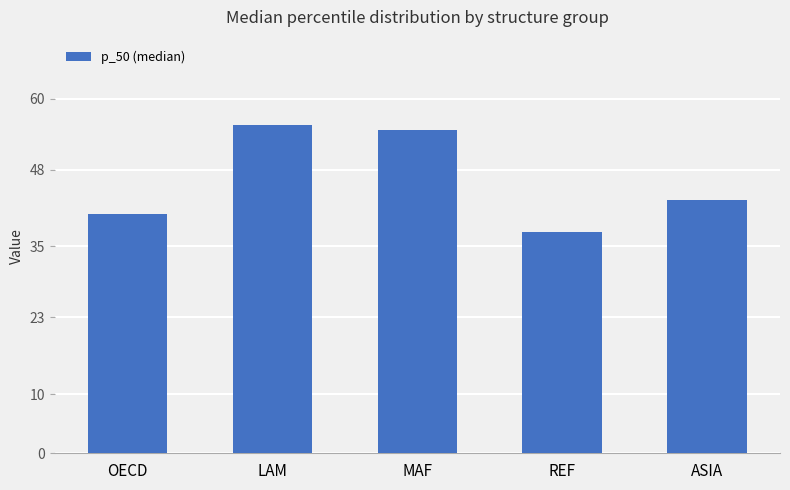

The chart shows a value of 15.0 at OECD. True or false?

False